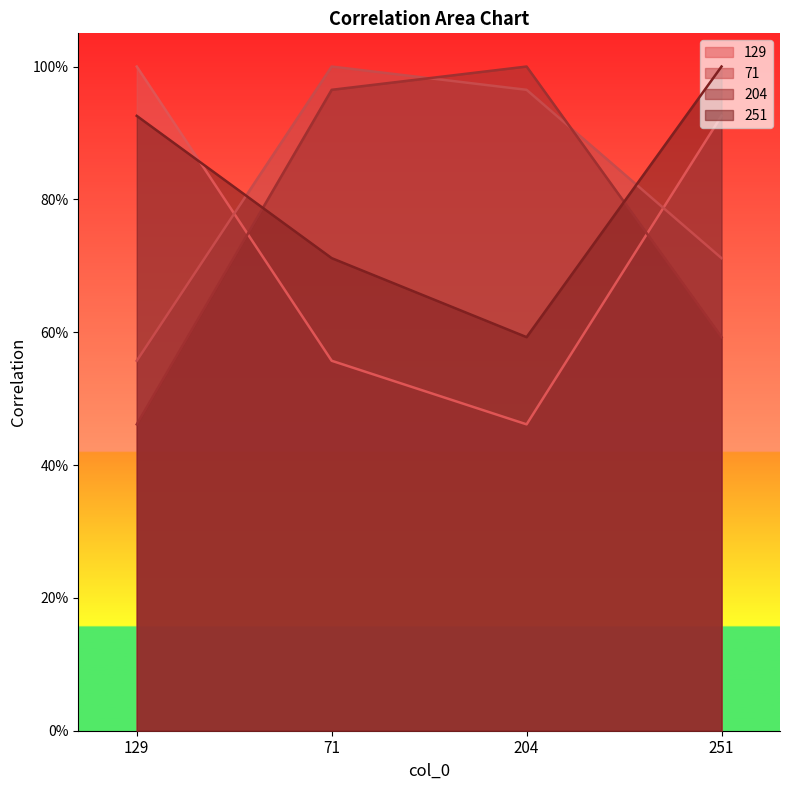

Which series has the largest total across all categories?

71